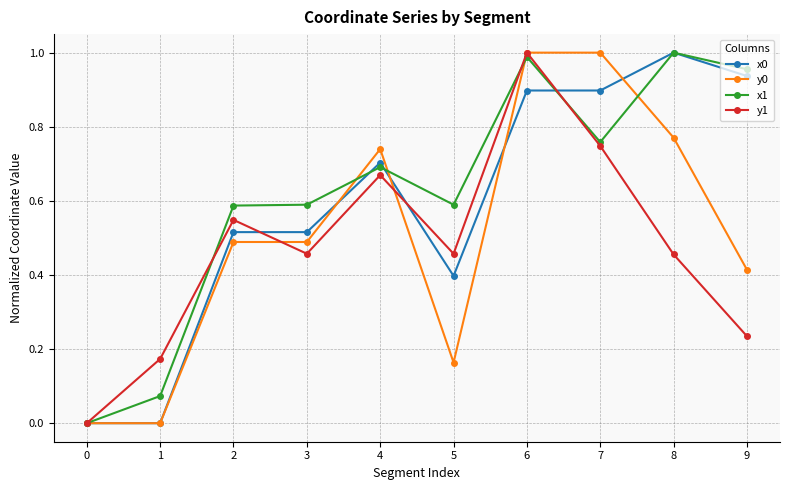

At which category is the sum across all series the highest?

6